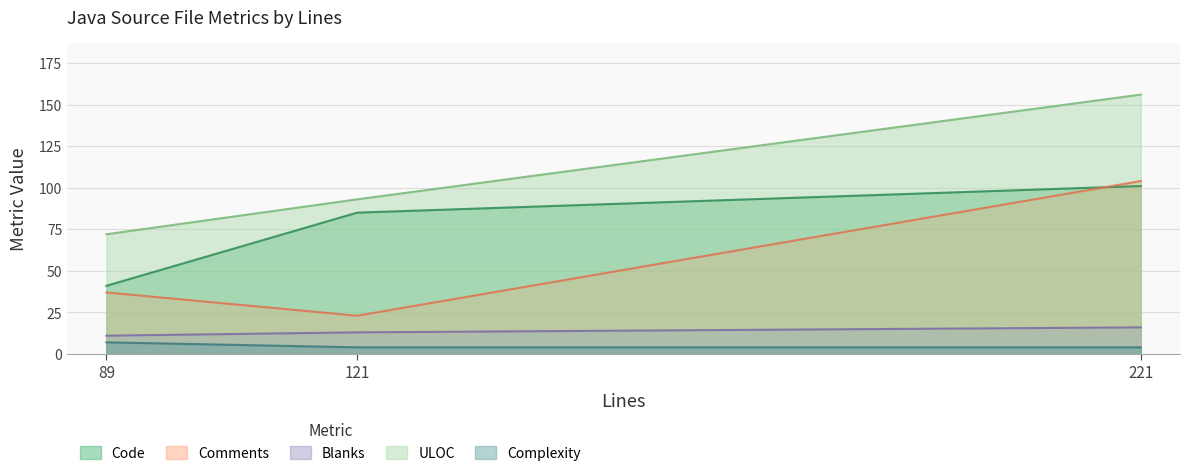

What is the value of the Code point at the 3rd from the left?

101